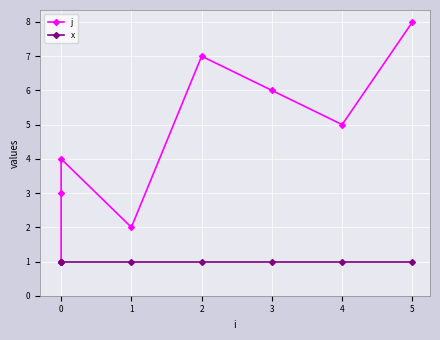

What are all the series names shown in the legend?

j, x